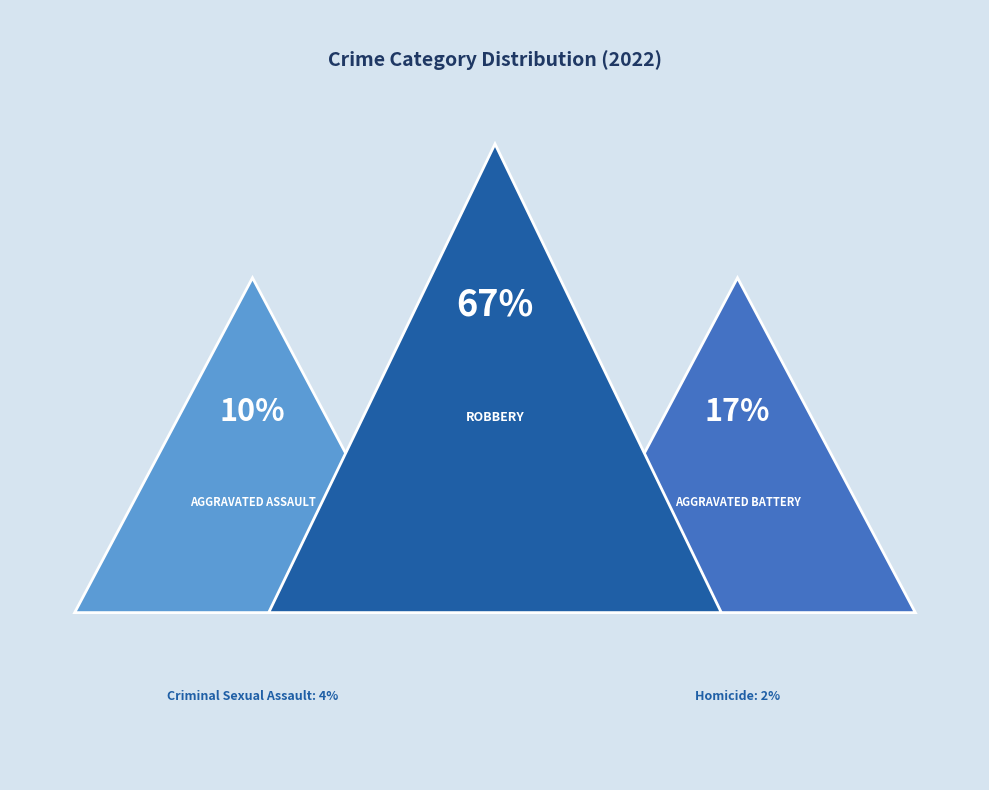

To the nearest percent, what is the difference between the largest and smallest slice percentages?

65%